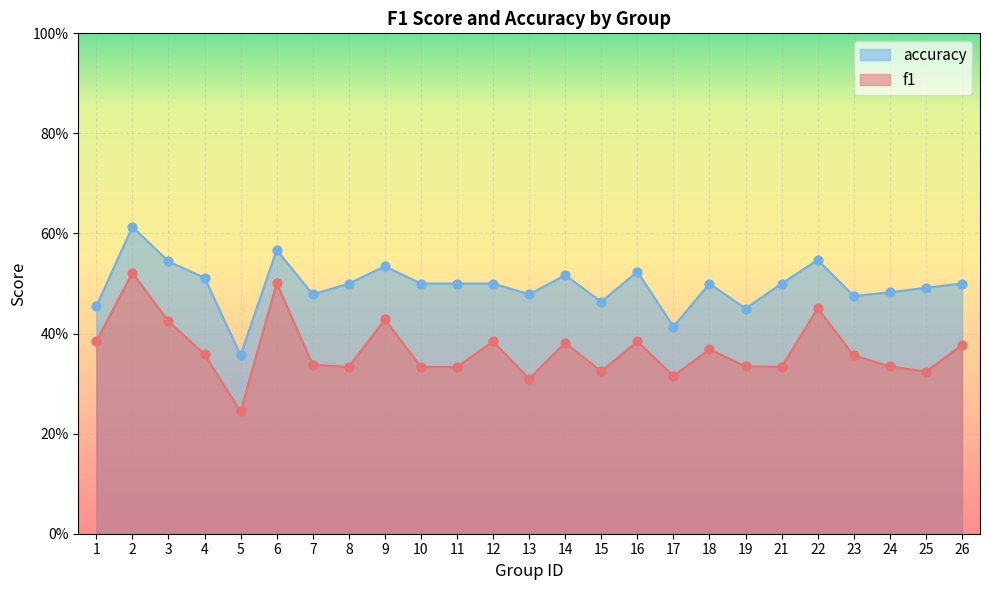

What are all the series names shown in the legend?

accuracy, f1